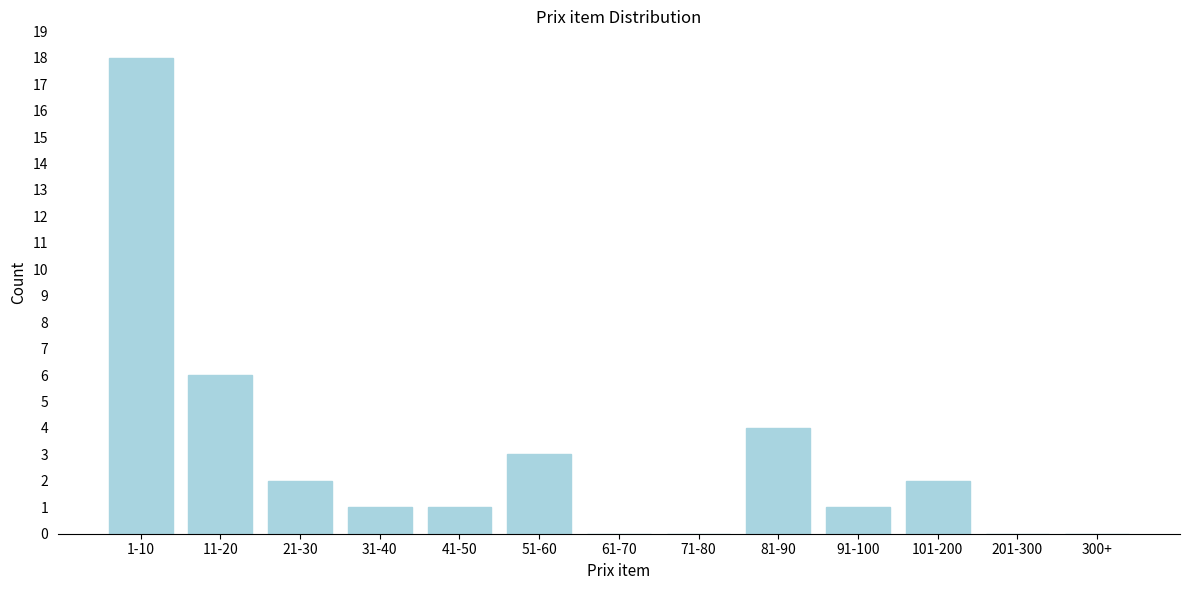

Reading left to right, list all the values displayed in this chart.

1-10=18	11-20=6	21-30=2	31-40=1	41-50=1	51-60=3	61-70=0	71-80=0	81-90=4	91-100=1	101-200=2	201-300=0	300+=0